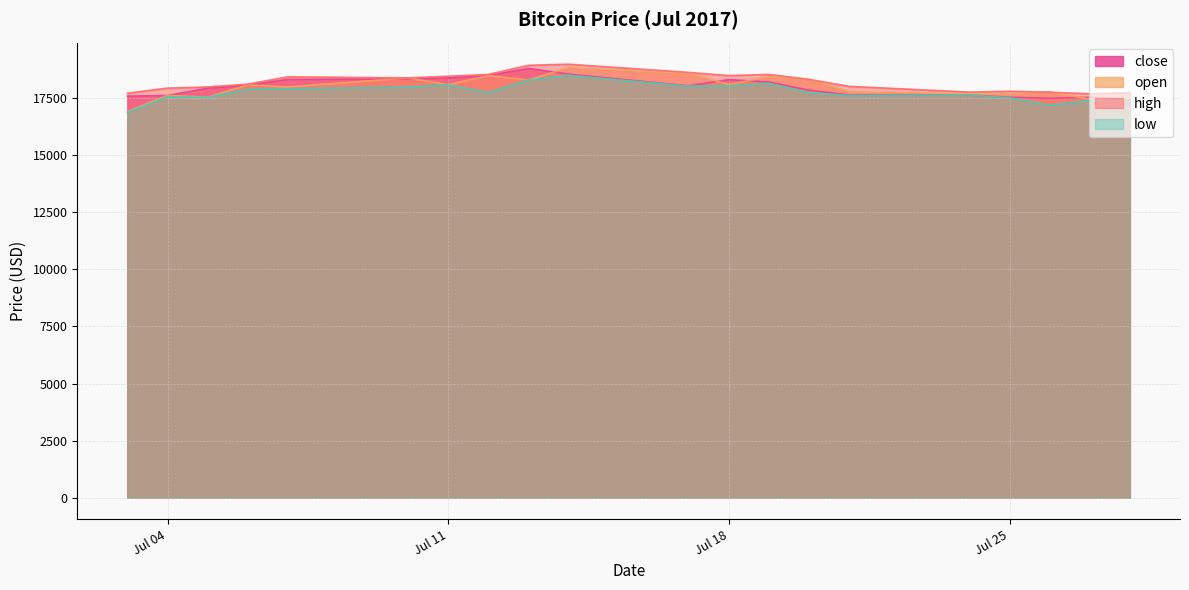

True or false: close and low intersect in this chart.

False